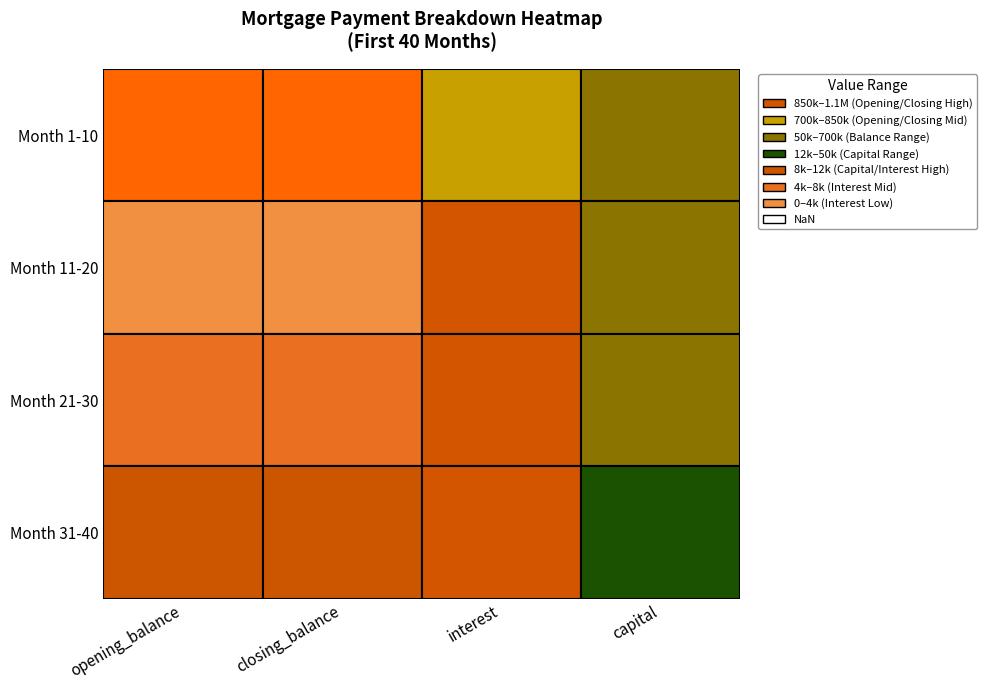

The opening_balance series shows 948711.7 at 7. True or false?

True